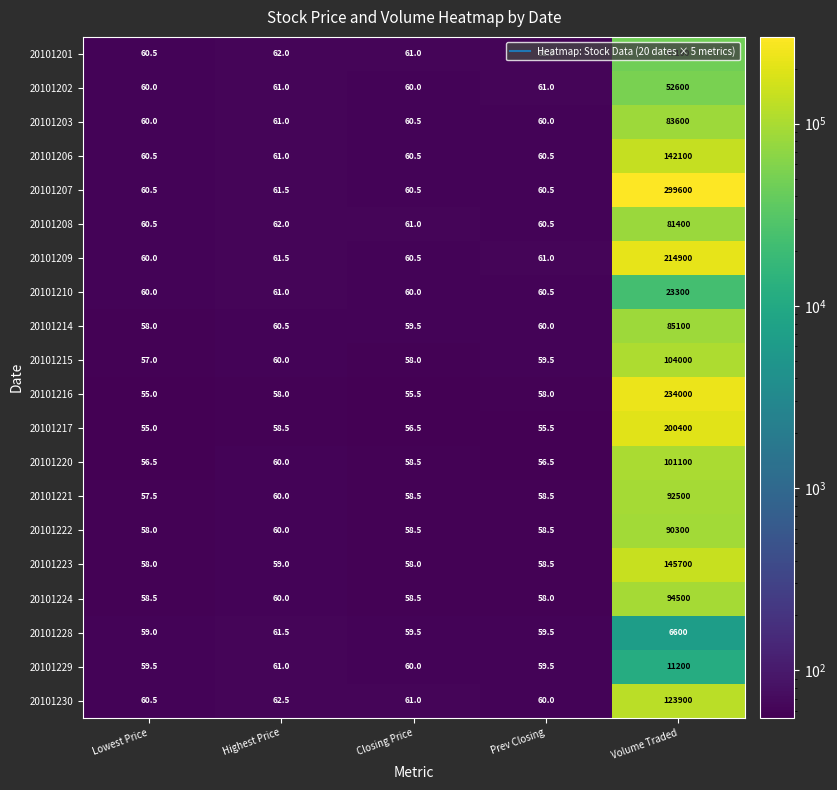

Read the 20101229 value at Lowest Price.

59.5